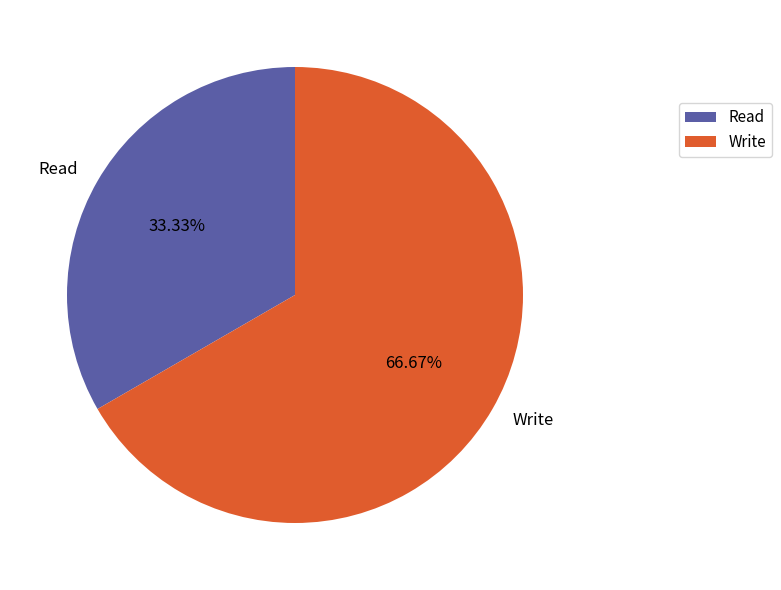

To the nearest percent, what is the combined percentage of Write and Read?

100%